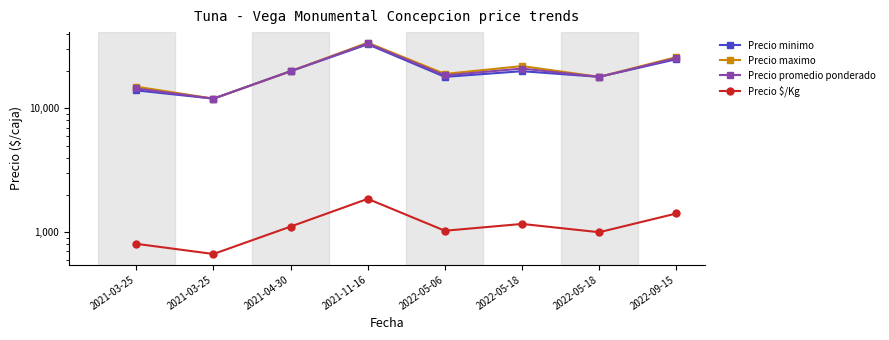

Which has a higher value, 2021-03-25 or 2022-05-06?

2022-05-06